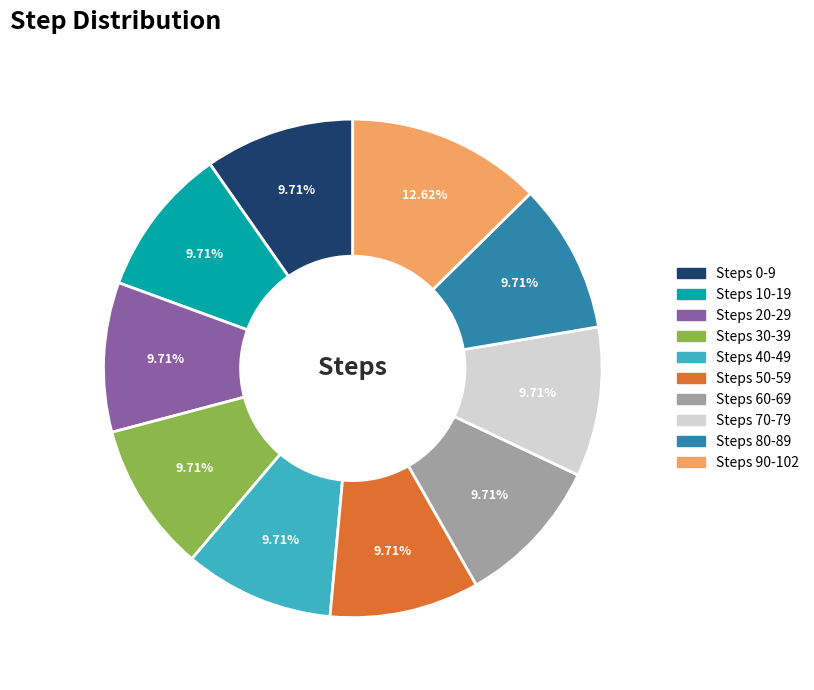

Is there any slice that represents more than half of the pie?

No